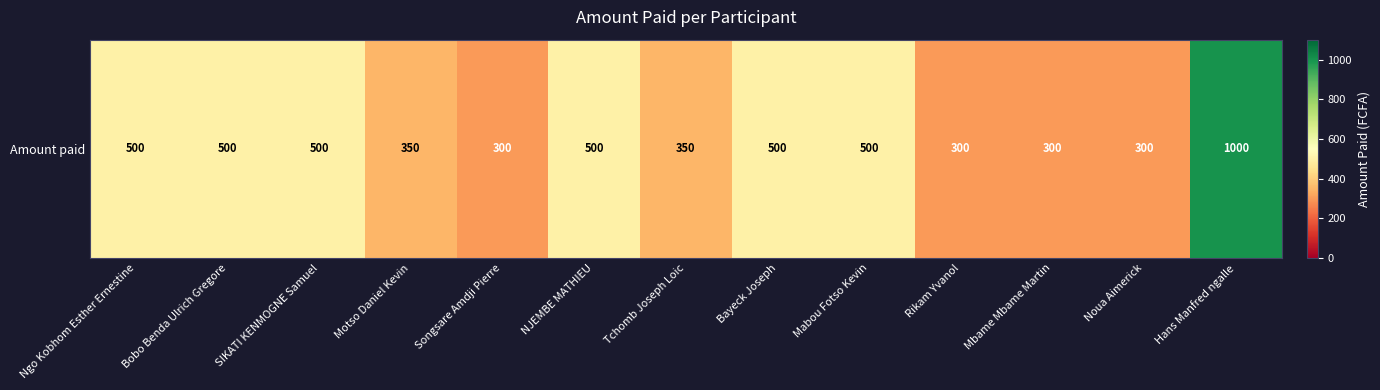

What is the sum of all values?

5900